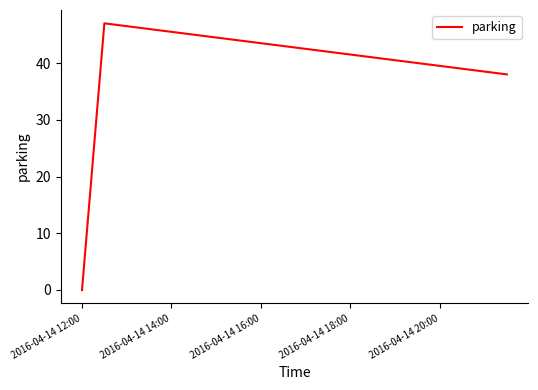

What is the greatest value displayed?

47.0